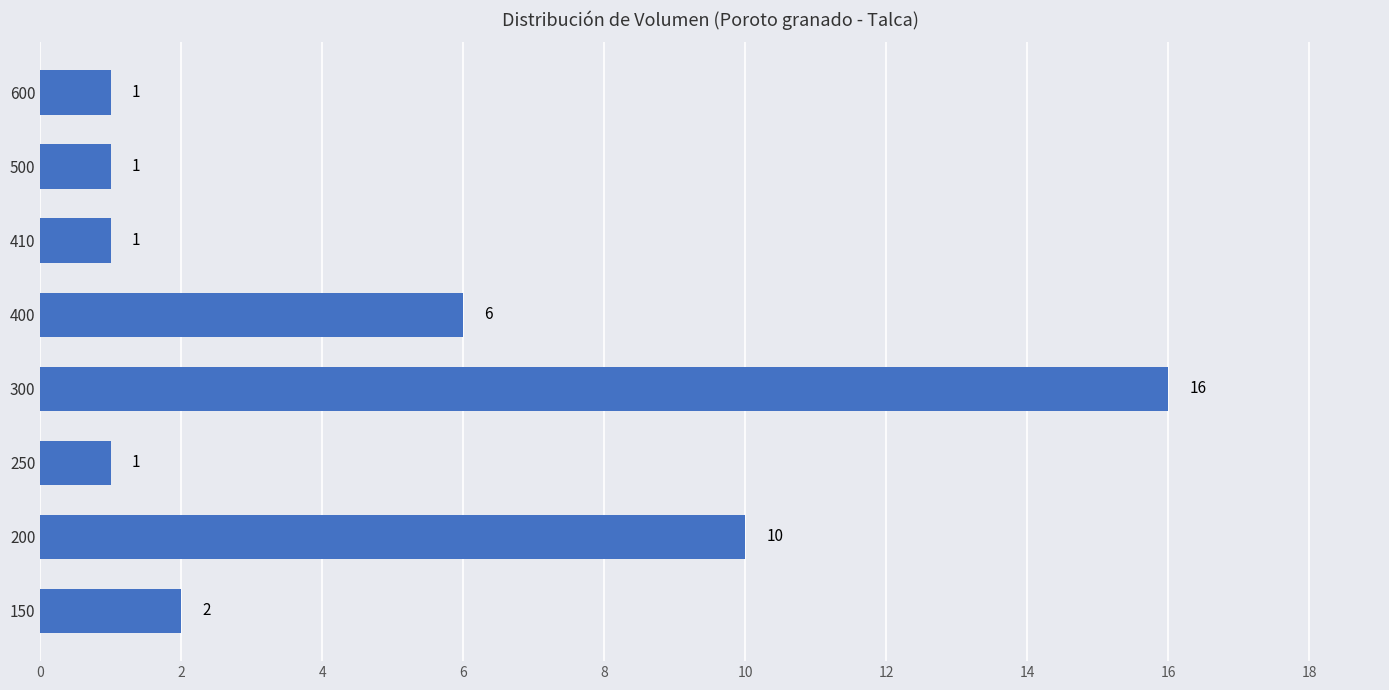

Which label corresponds to the largest value in the chart?

300